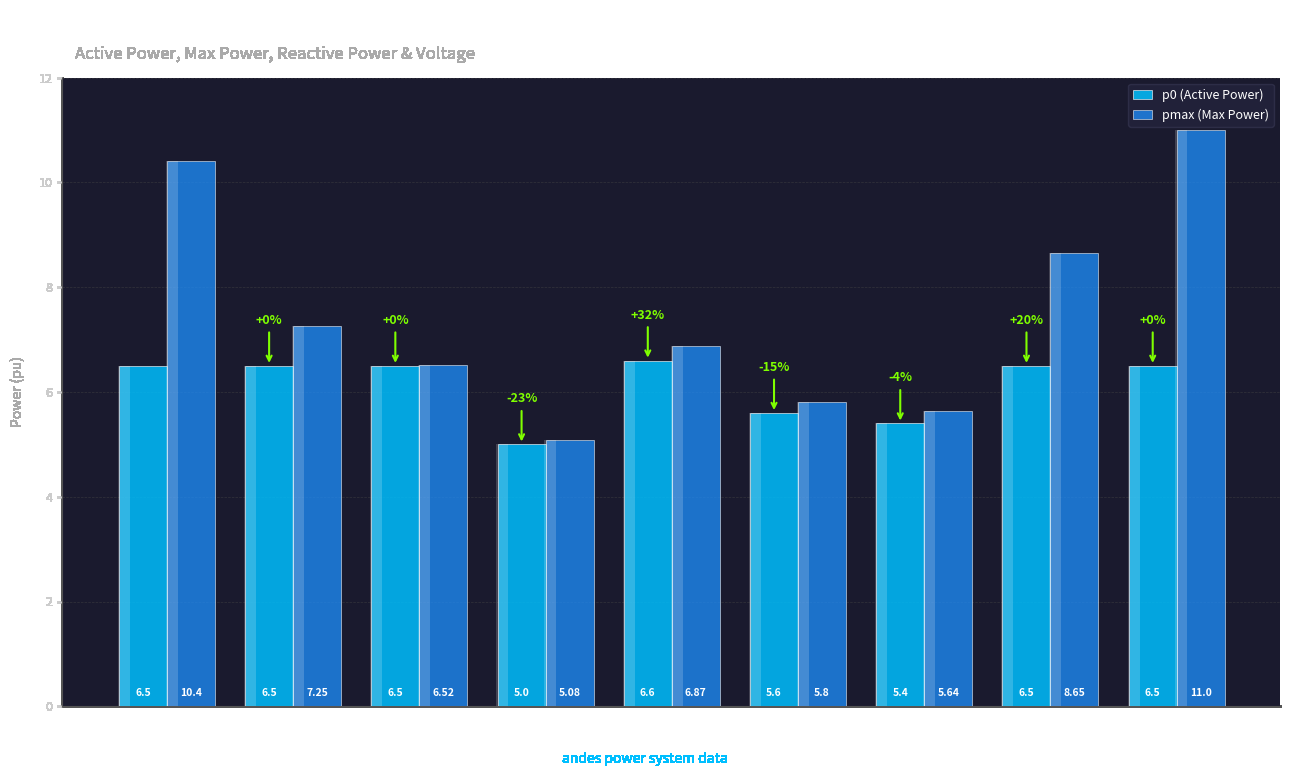

Which series has the largest total across all categories?

pmax (Max Power)